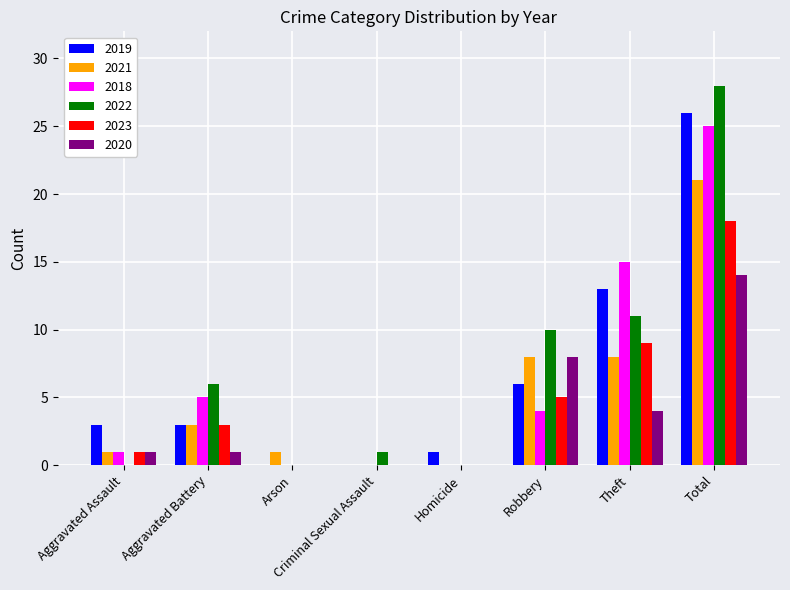

Which series changed the most between Aggravated Battery and Arson?

2022